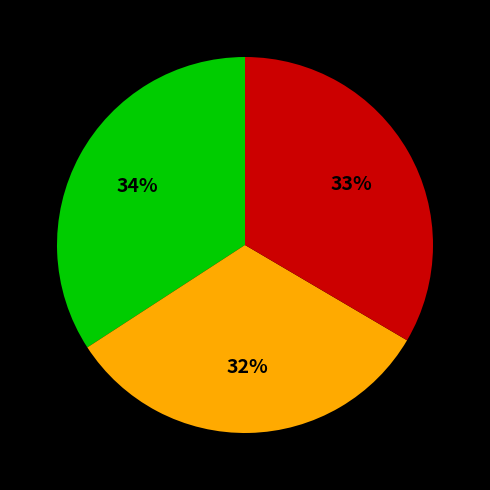

Is there a majority slice in this chart?

No